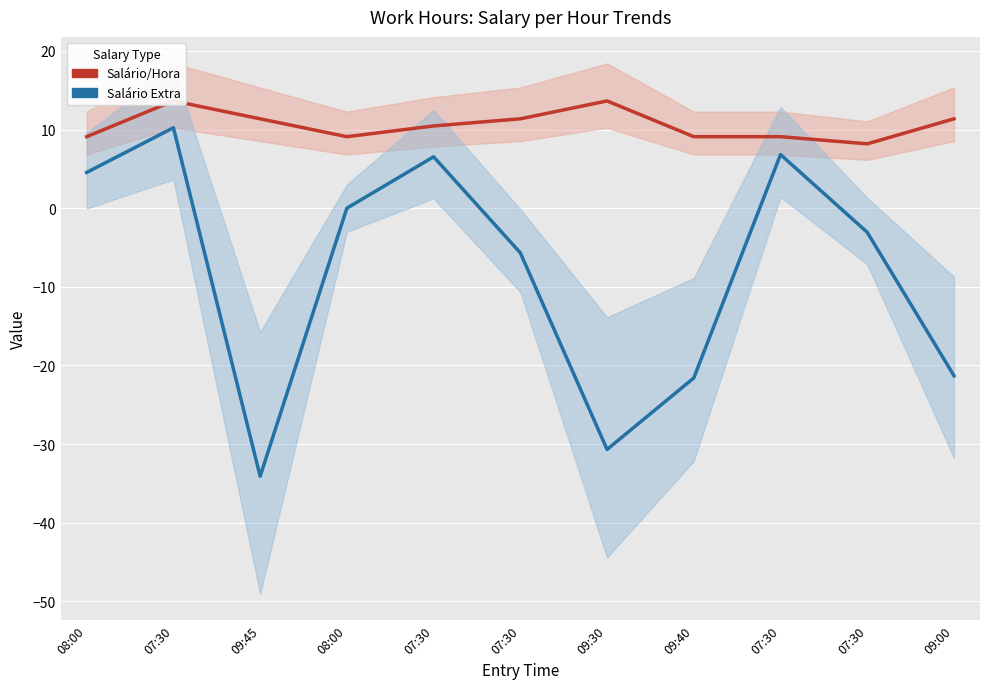

What is the sum of all Salário/Hora values?

116.4